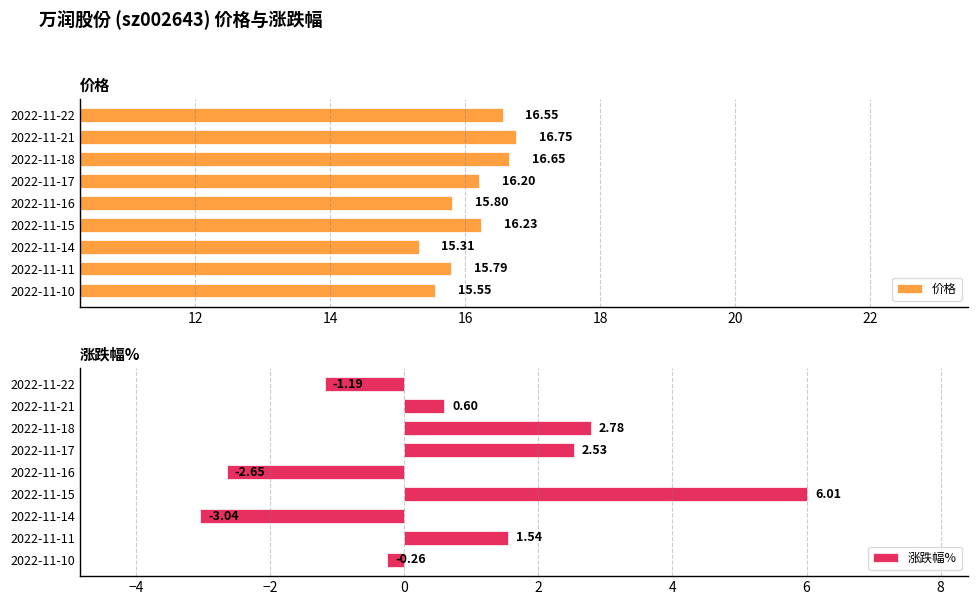

List the labels in order of 价格 value, smallest first.

2022-11-14, 2022-11-10, 2022-11-11, 2022-11-16, 2022-11-17, 2022-11-15, 2022-11-22, 2022-11-18, 2022-11-21